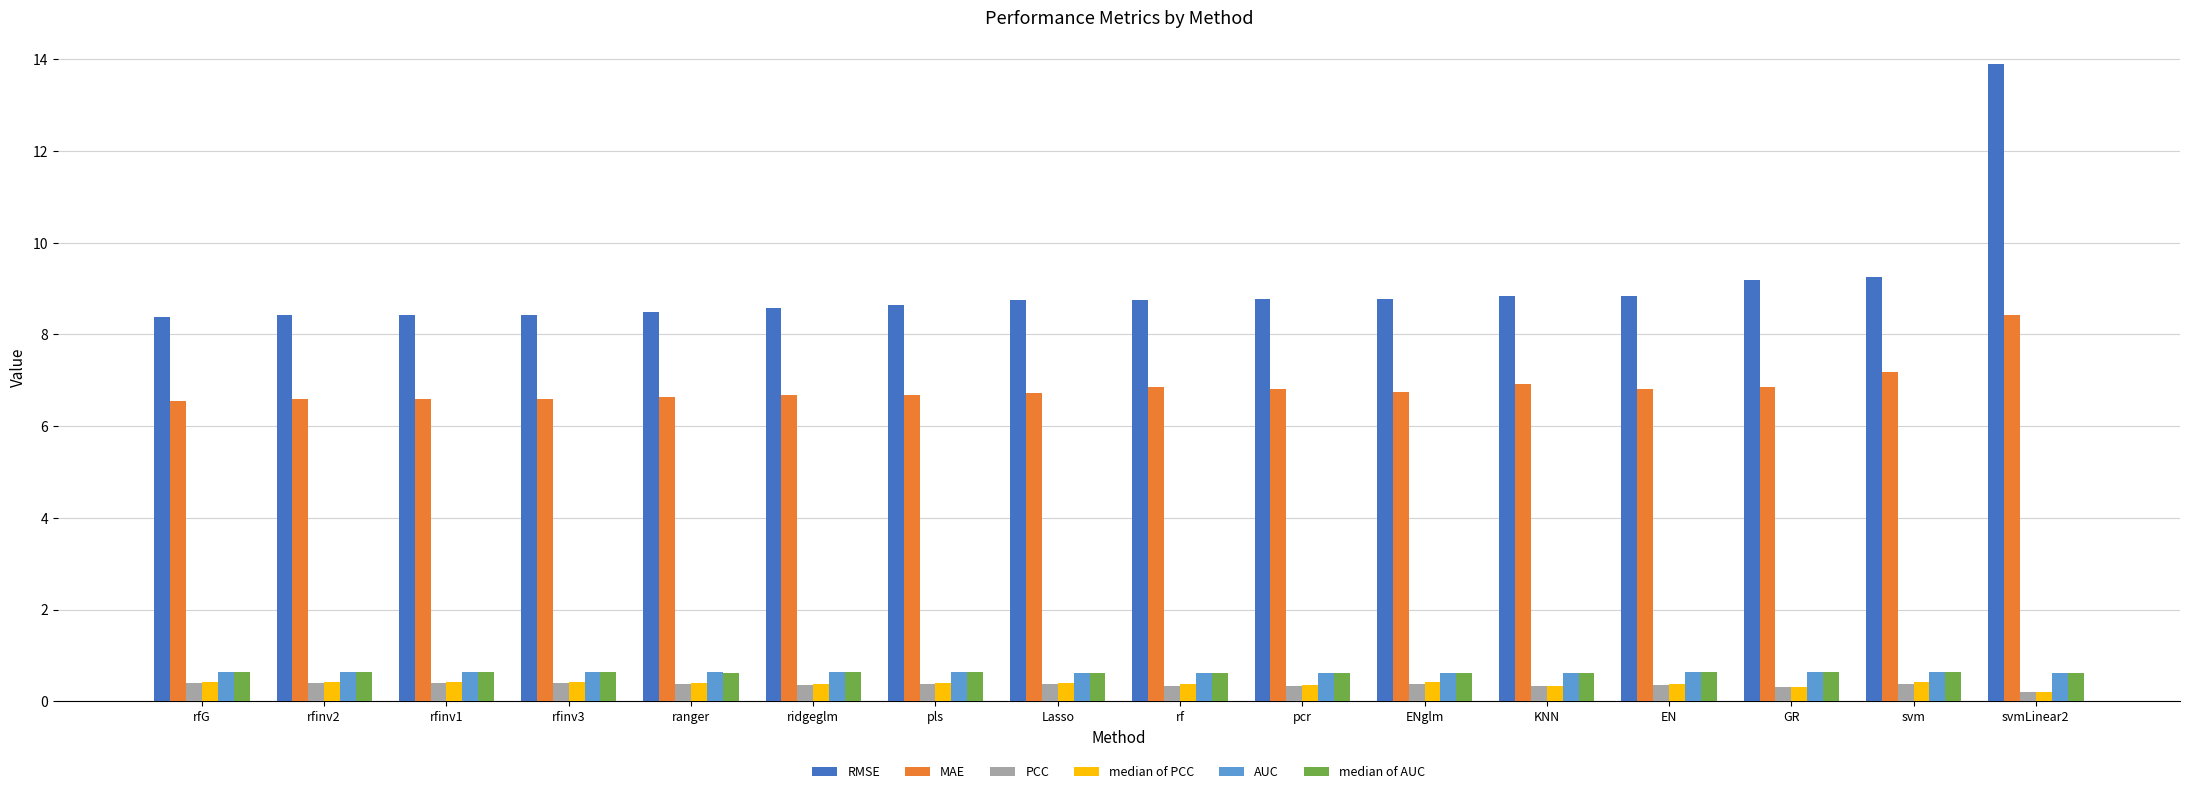

Which series has the widest spread of values?

RMSE